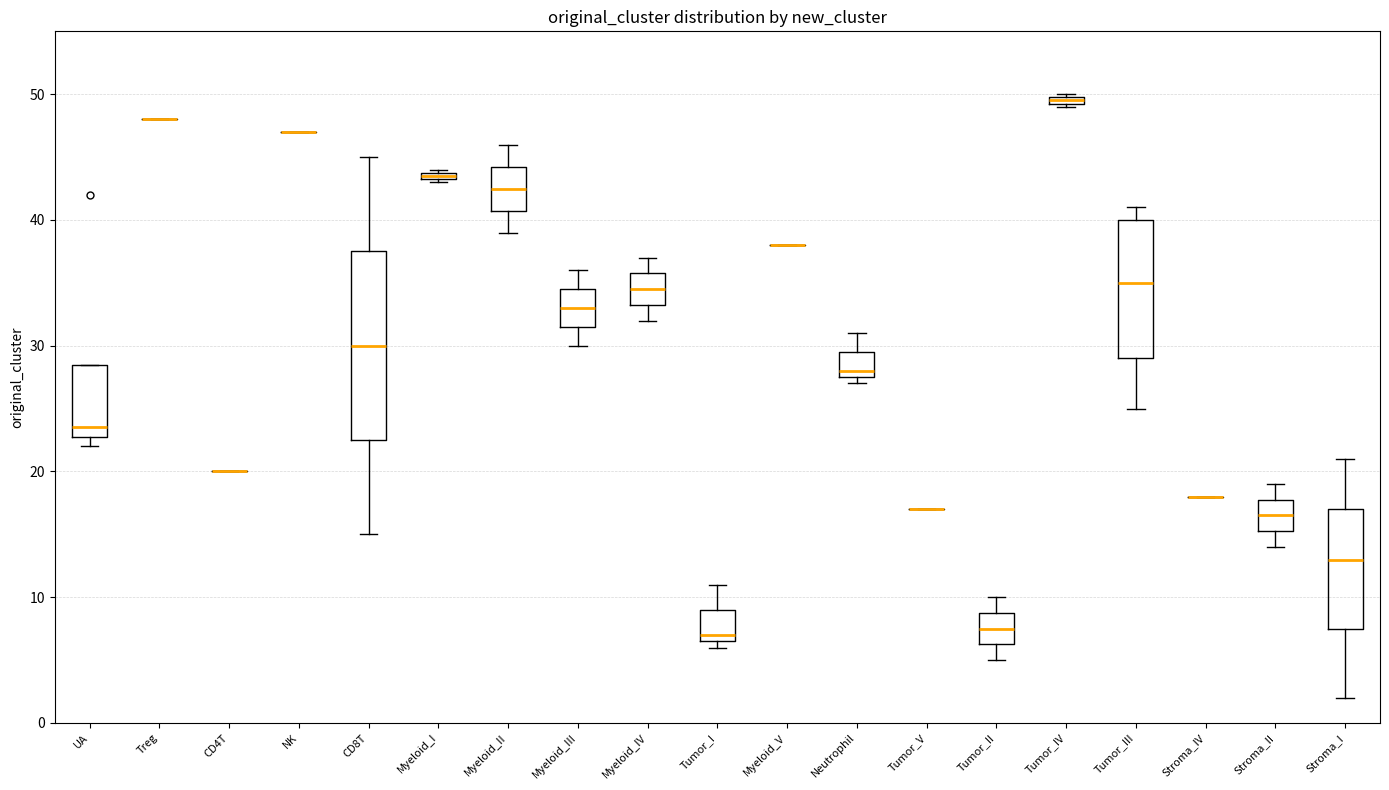

Which box is the tallest, from its lower edge to its upper edge?

CD8T